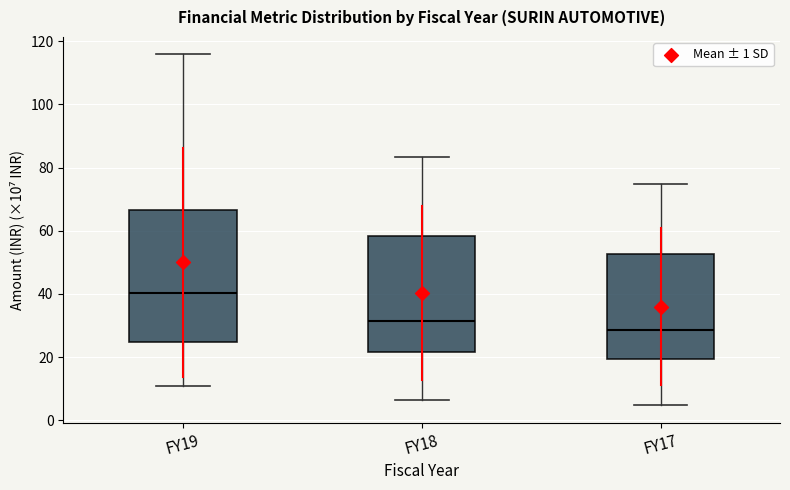

Where is the lower edge of the box for FY18 on the y-axis? The values are not printed on the chart, so give them approximately, as read against the axis.

22